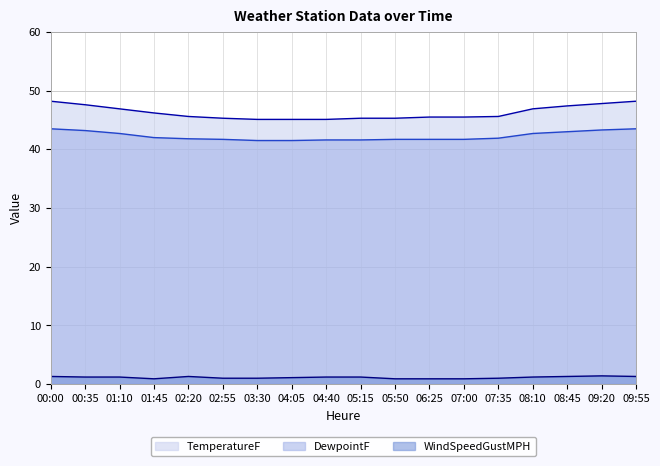

Read the DewpointF (line) value at 01:45.

42.0